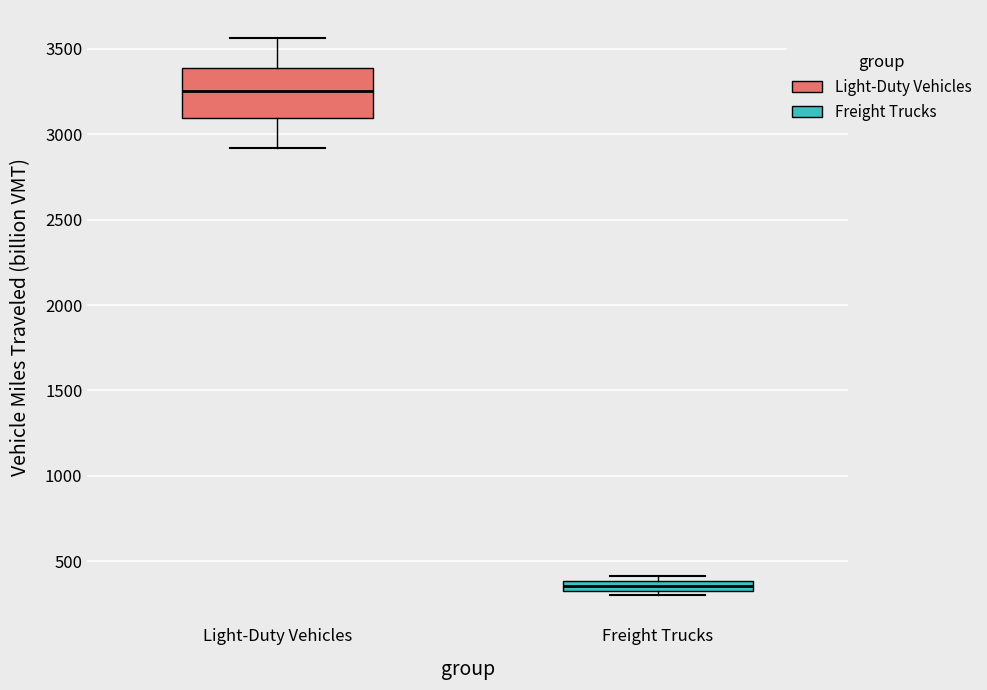

Where does the lower whisker of the box for Light-Duty Vehicles end on the y-axis? The values are not printed on the chart, so give them approximately, as read against the axis.

2900